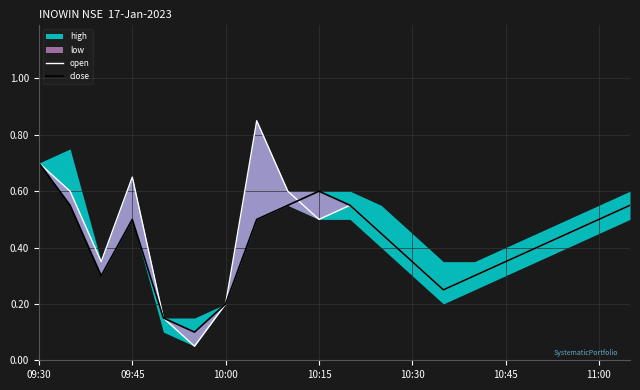

True or false: open has a value of 0.6 at 8.

True